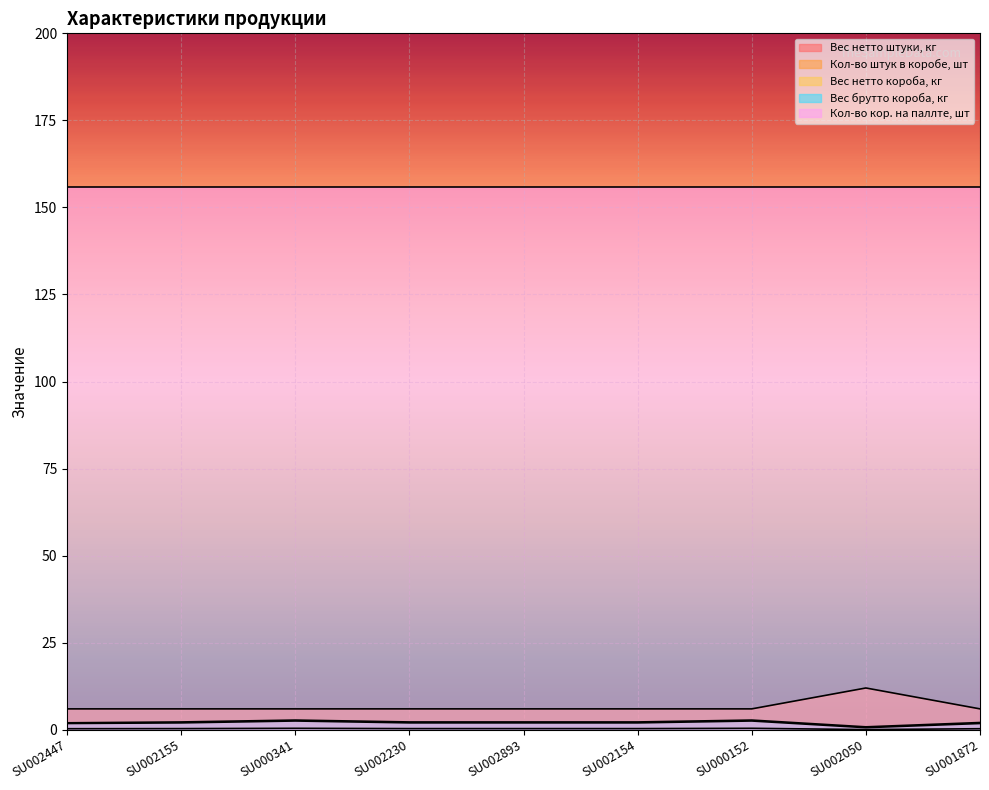

Where is Кол-во штук в коробе, шт nearest to the value 9?

SU002447